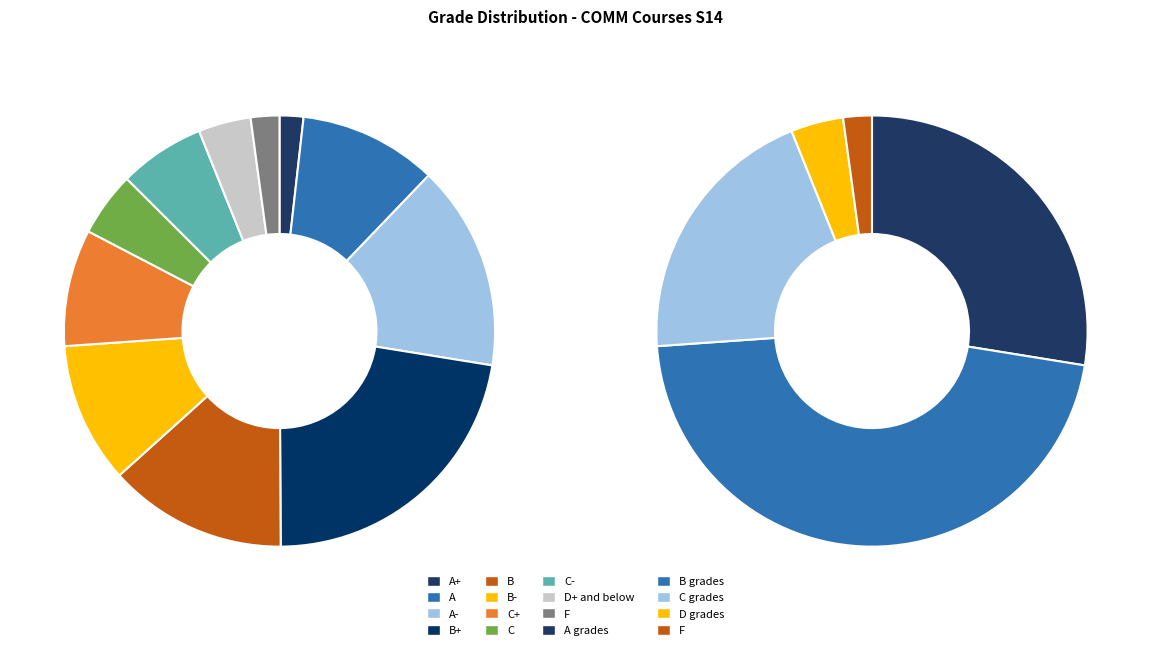

The B- slice represents 22% of the pie. True or false?

False